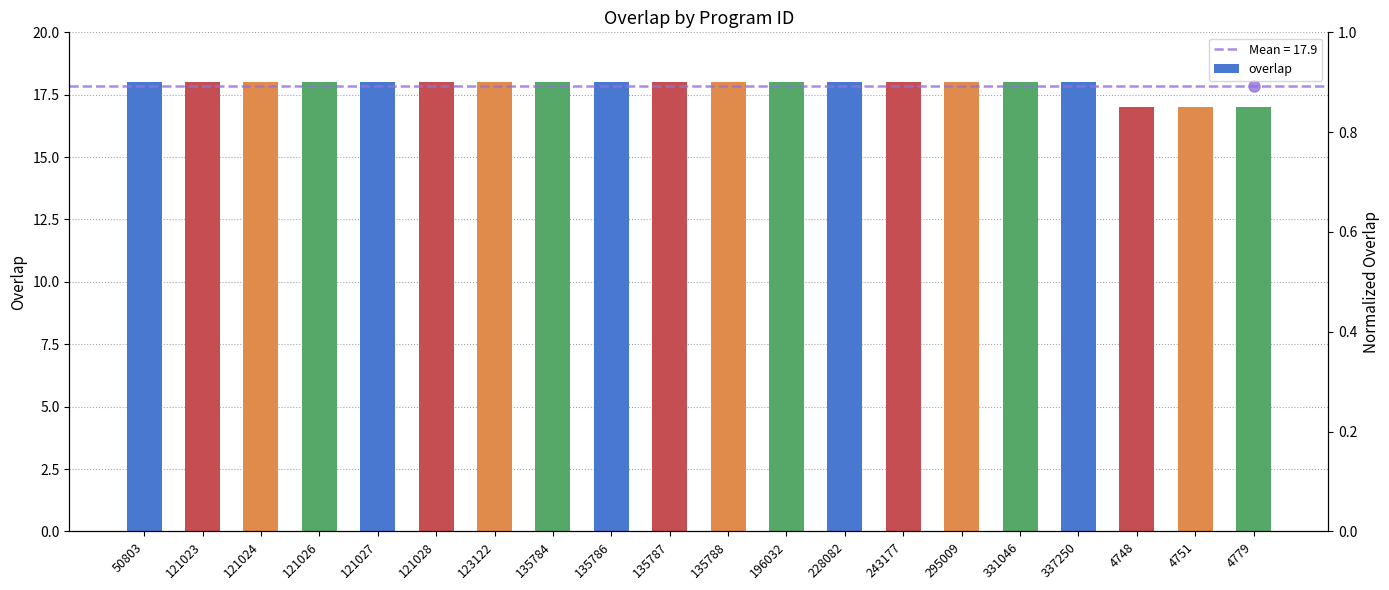

What is the label of the 9th bar from the left?

135786